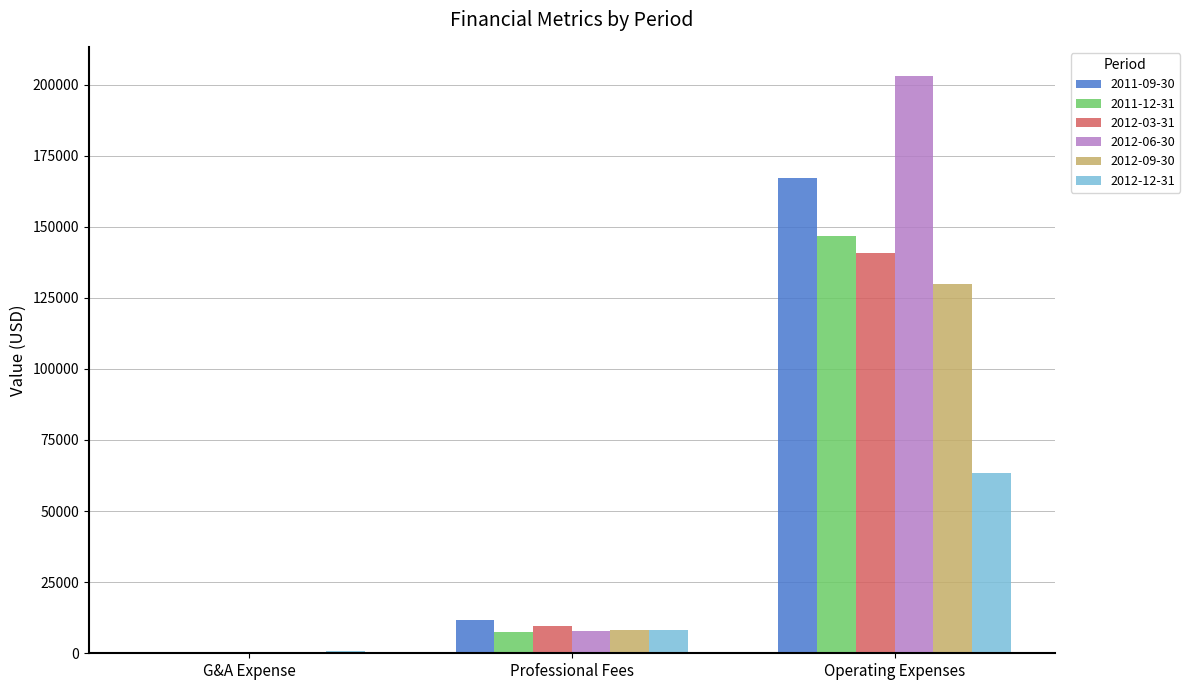

Reading left to right, extract all data points from this chart.

2011-09-30: 153	11740	166994
2011-12-31: 44	7620	146733
2012-03-31: 89	9725	140897
2012-06-30: 5	8004	203091
2012-09-30: 37	8263	129799
2012-12-31: 723	8234	63307